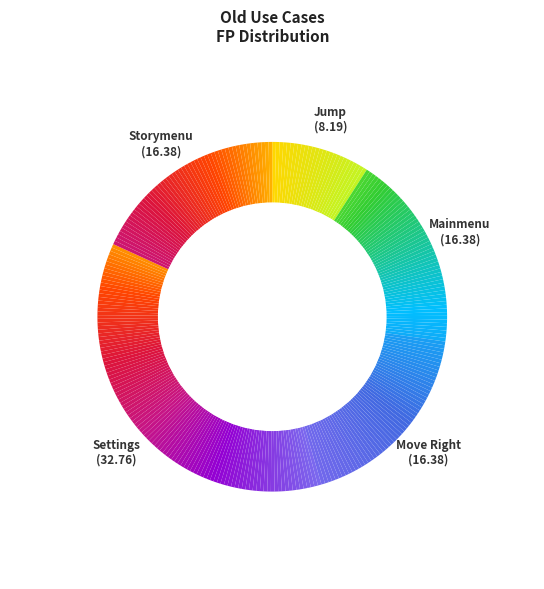

Which slice is the largest?

Settings